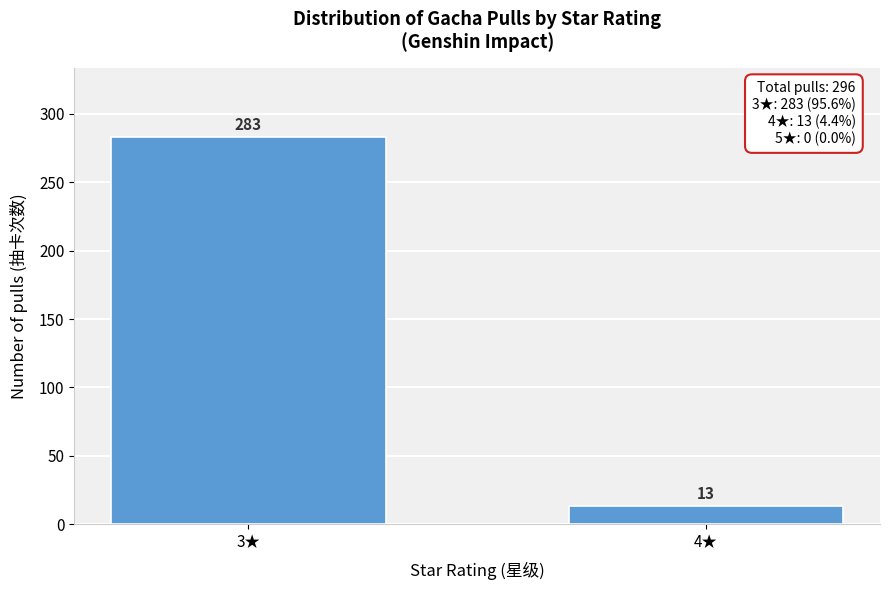

Reading left to right, what are all the values shown in this chart?

3★=283	4★=13